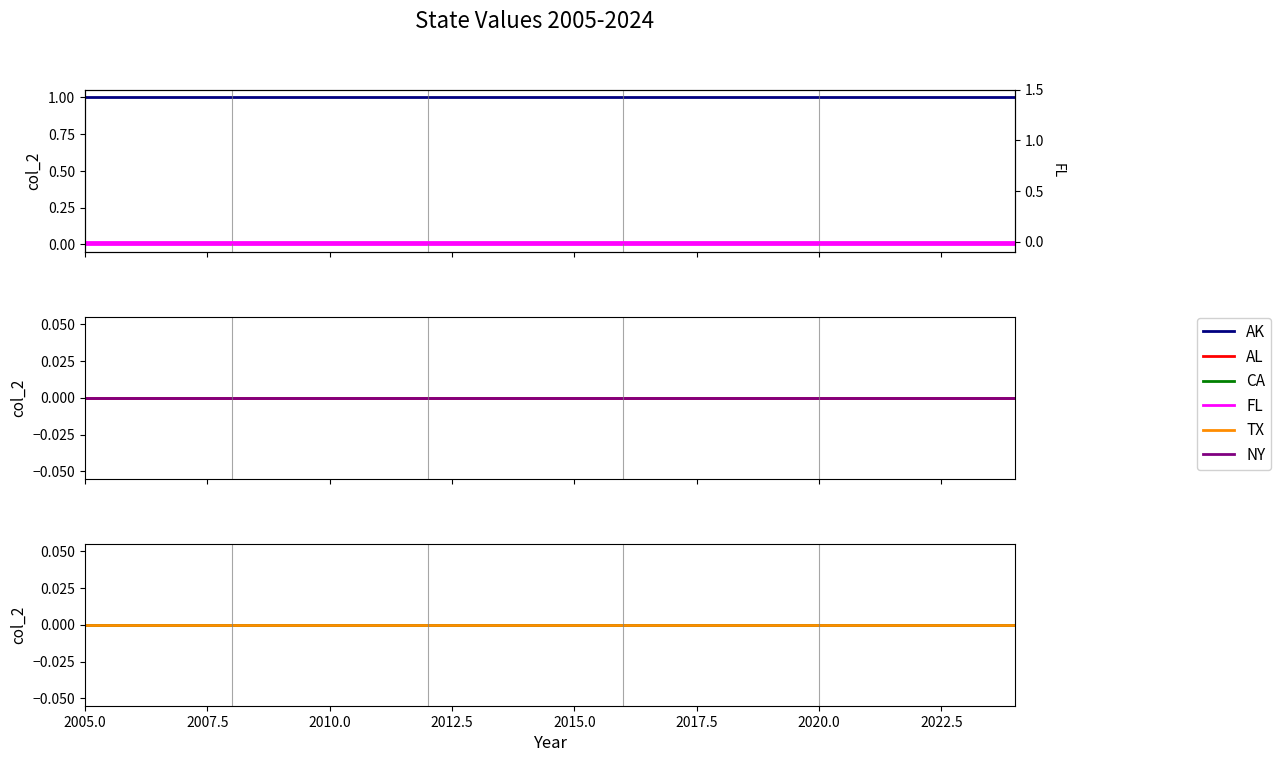

True or false: AL has more than 2 interior local peaks.

False